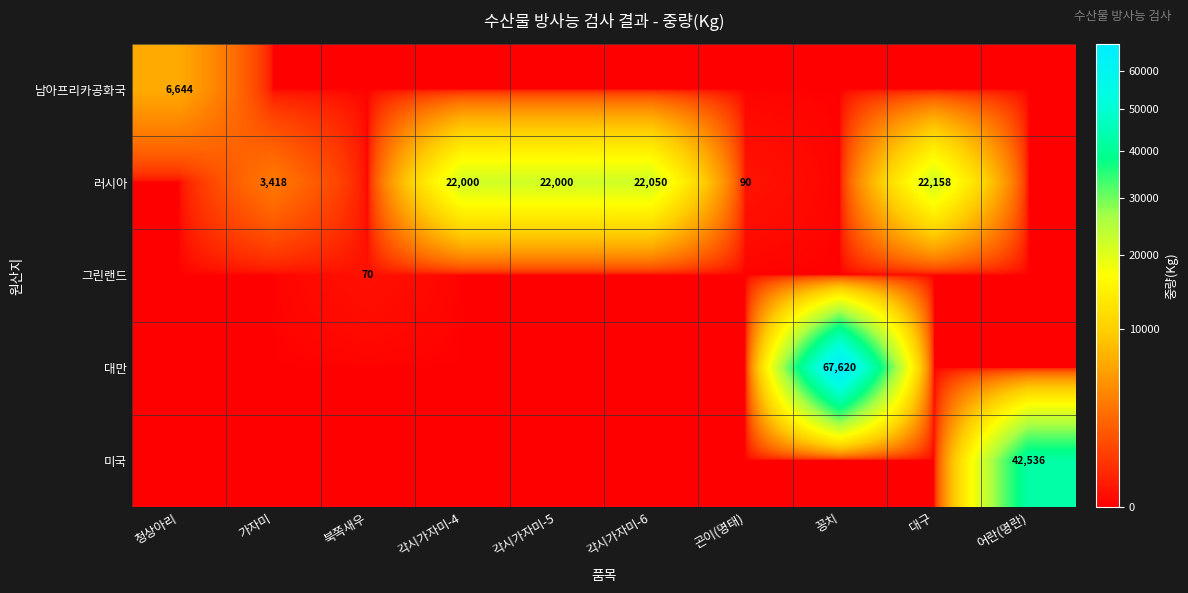

Which category has the highest value across all series?

꽁치